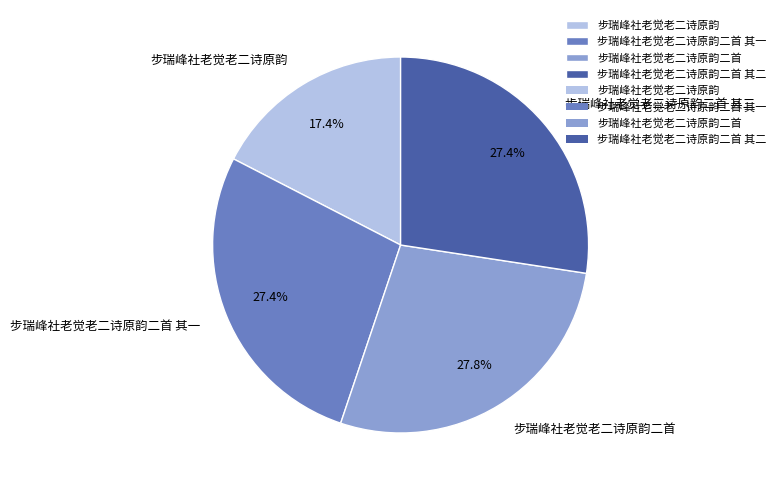

Between 步瑞峰社老觉老二诗原韵二首 其二 and 步瑞峰社老觉老二诗原韵, which is larger?

步瑞峰社老觉老二诗原韵二首 其二